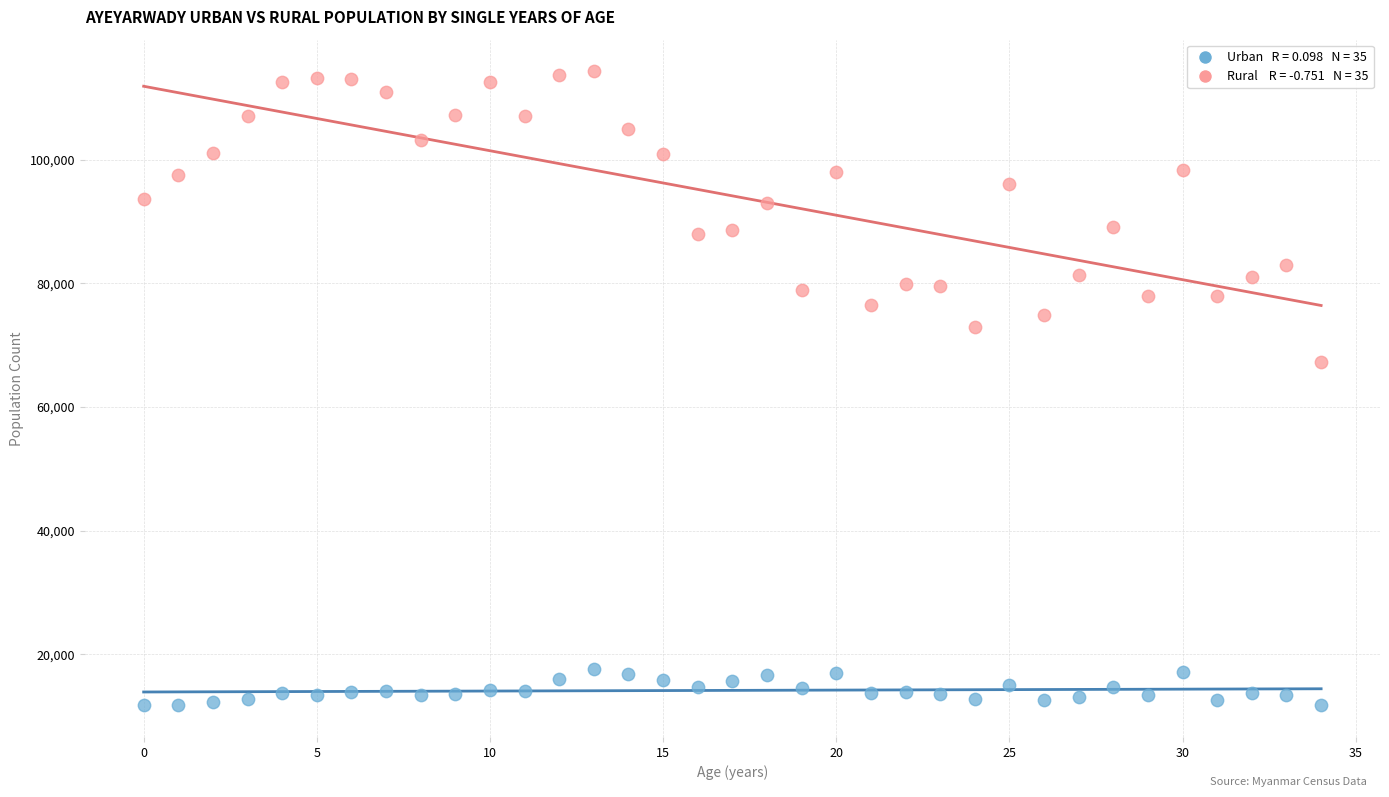

Across all data points, what is the range of Y values (max minus min)?

102542